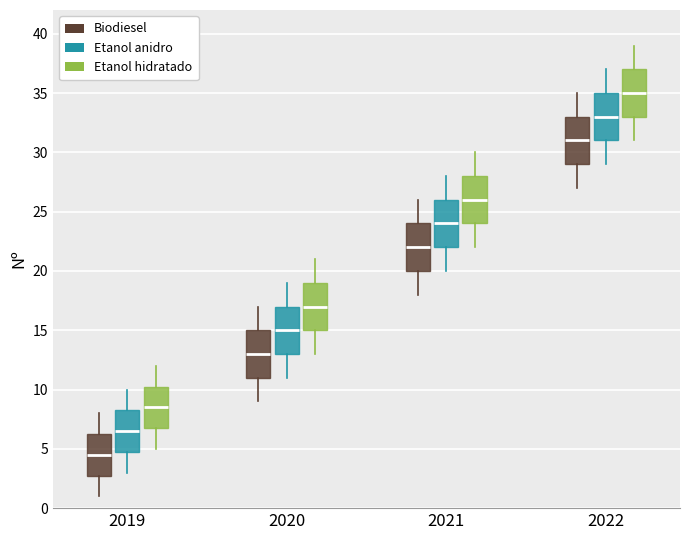

Which box's median line is the highest?

2022 (Etanol hidratado)